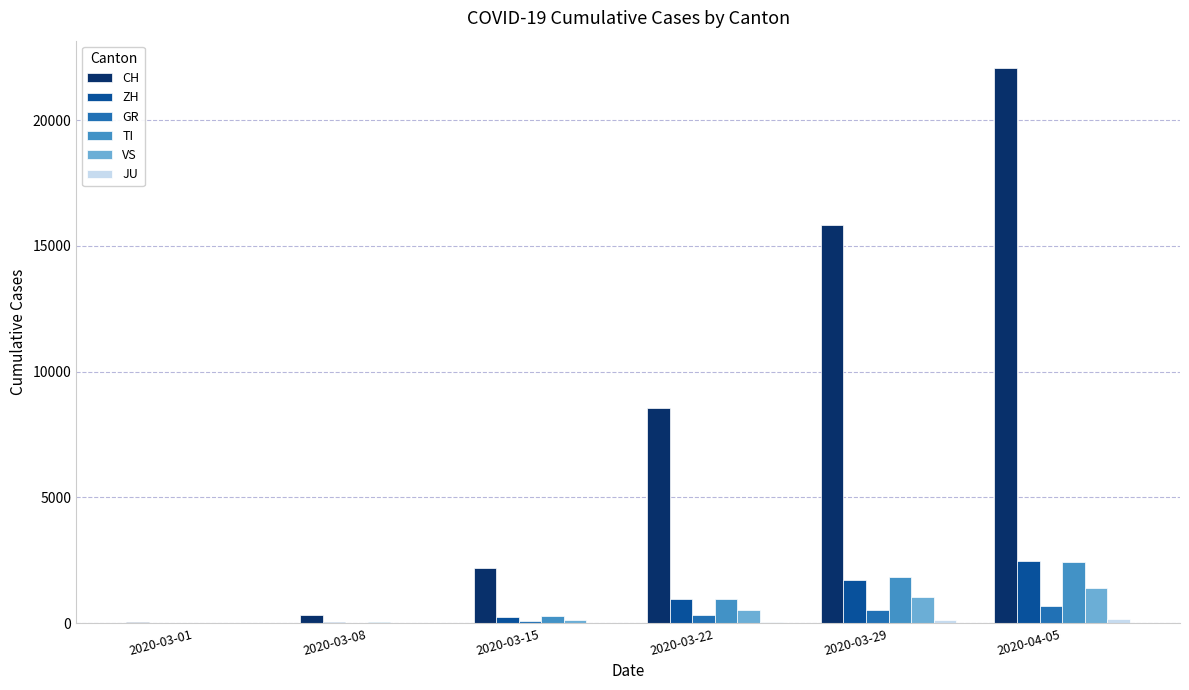

What is the highest value of the TI series?

2442